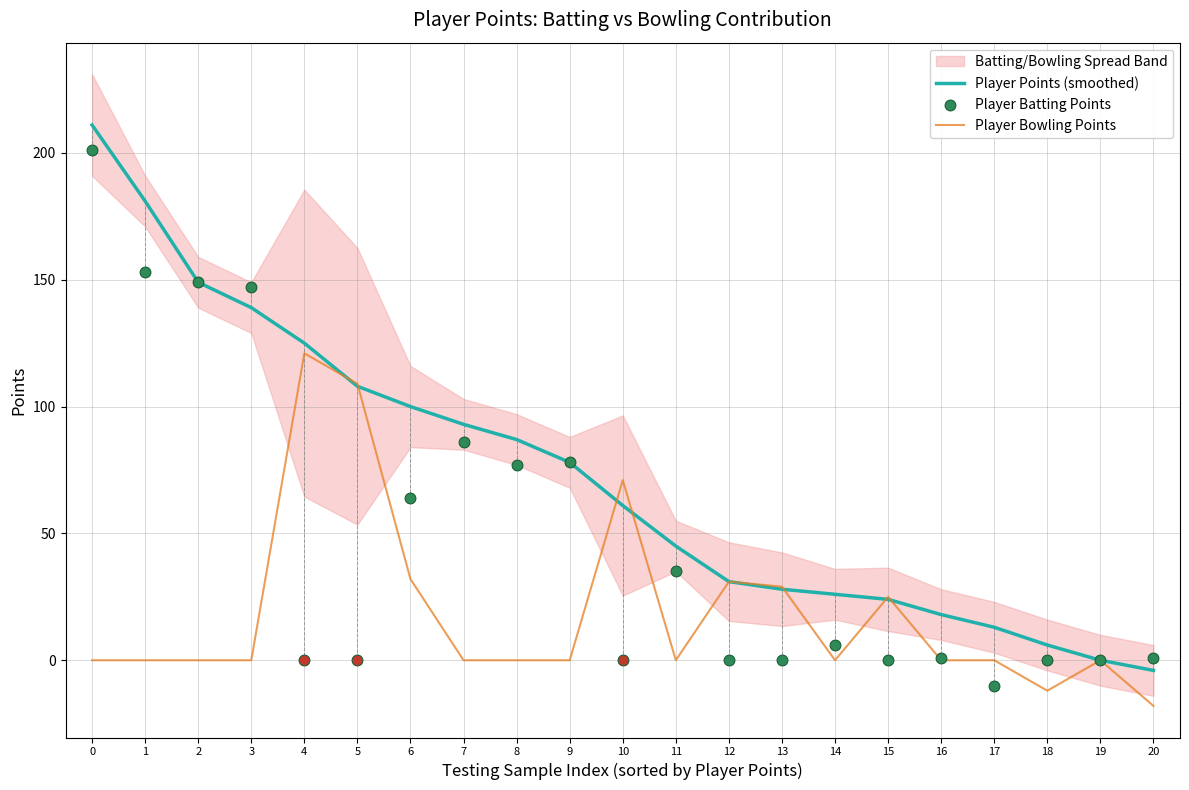

Is the value of Player Points (smoothed) at 11 greater than the value of Player Bowling Points at 1?

Yes